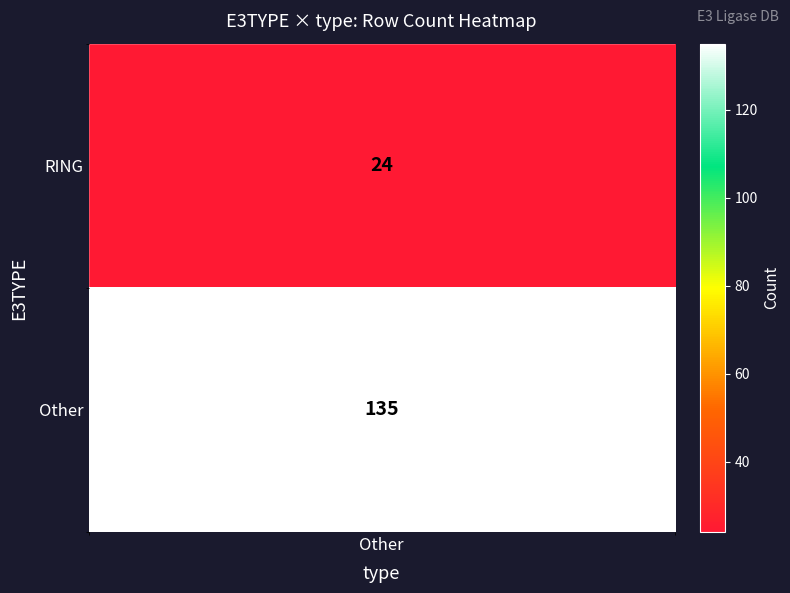

List the series in order of their peak value, highest first.

Other, RING